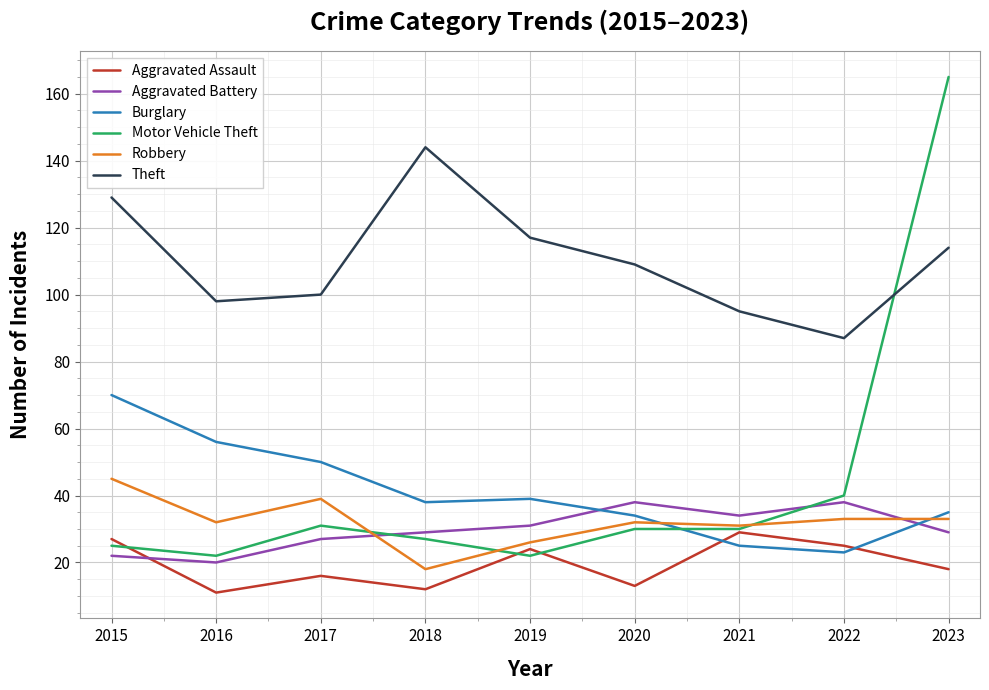

What is the total value across all series at 2017?

263